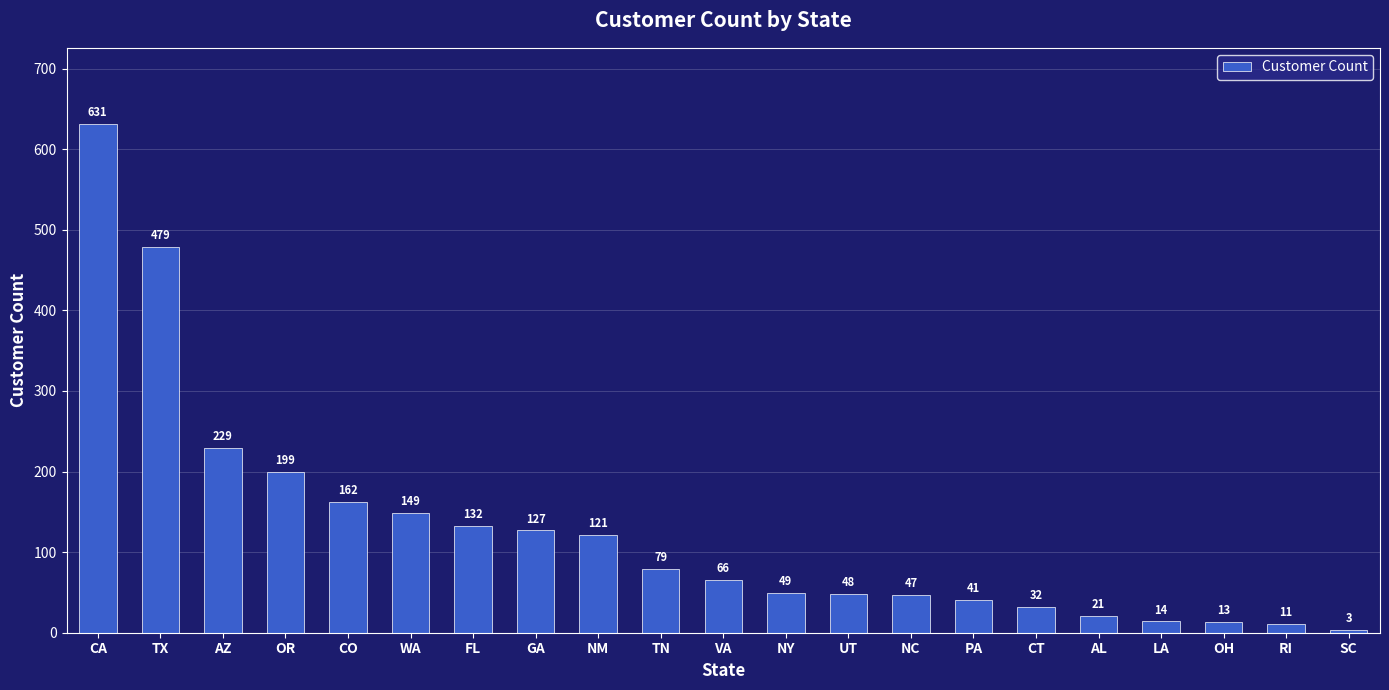

At which label is the value closest to 317?

AZ